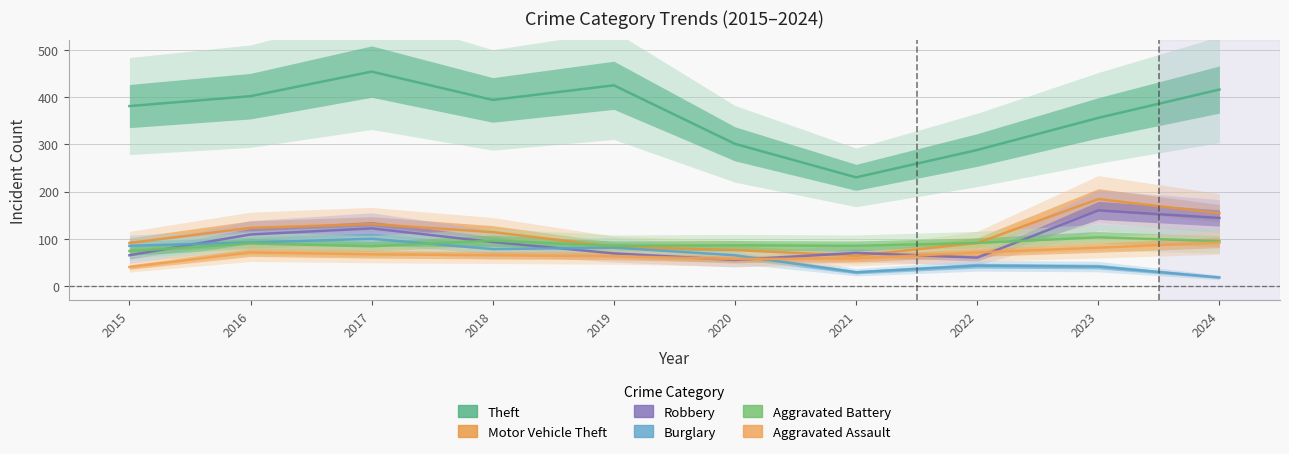

What is the approximate value of Motor Vehicle Theft at 2021, to the nearest 5?

65